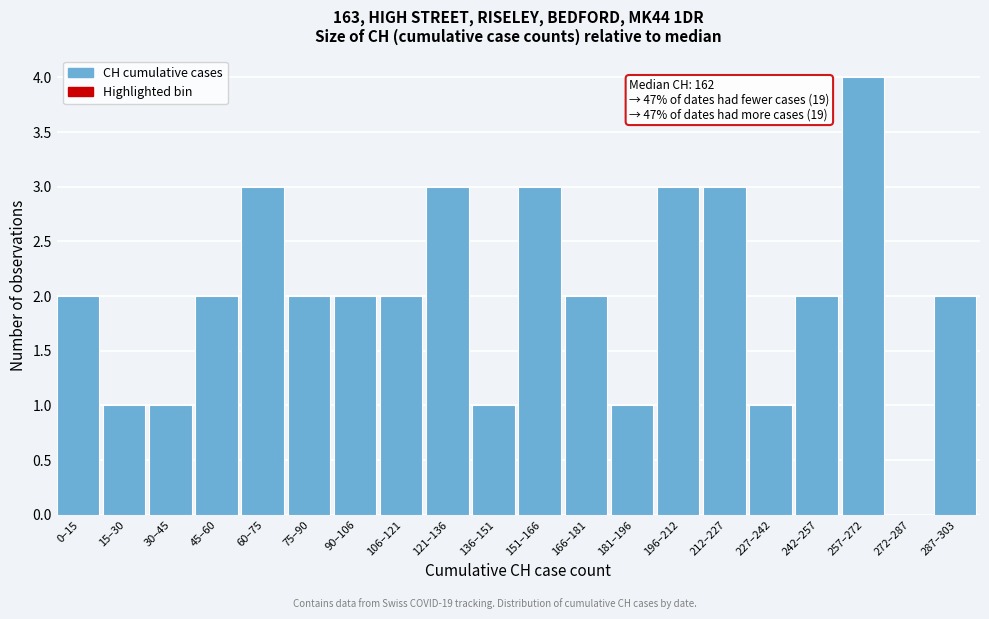

Reading left to right, what are all the values shown in this chart?

0–15=2	15–30=1	30–45=1	45–60=2	60–75=3	75–90=2	90–106=2	106–121=2	121–136=3	136–151=1	151–166=3	166–181=2	181–196=1	196–212=3	212–227=3	227–242=1	242–257=2	257–272=4	272–287=0	287–303=2